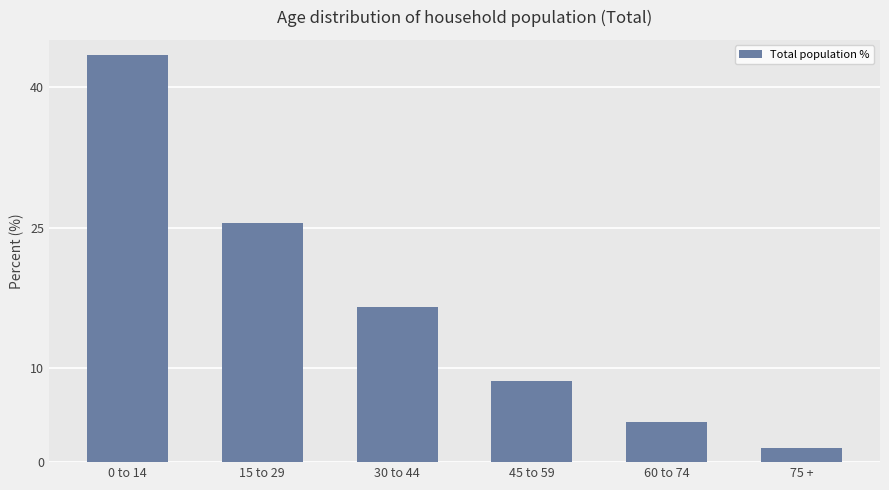

What is the label of the 3rd bar from the right?

45 to 59